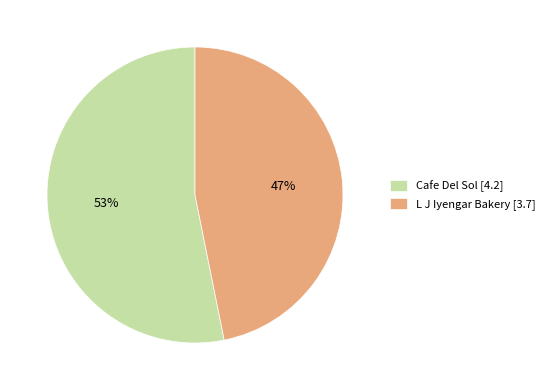

Combined, do Cafe Del Sol [4.2] and L J Iyengar Bakery [3.7] account for over 50%?

Yes